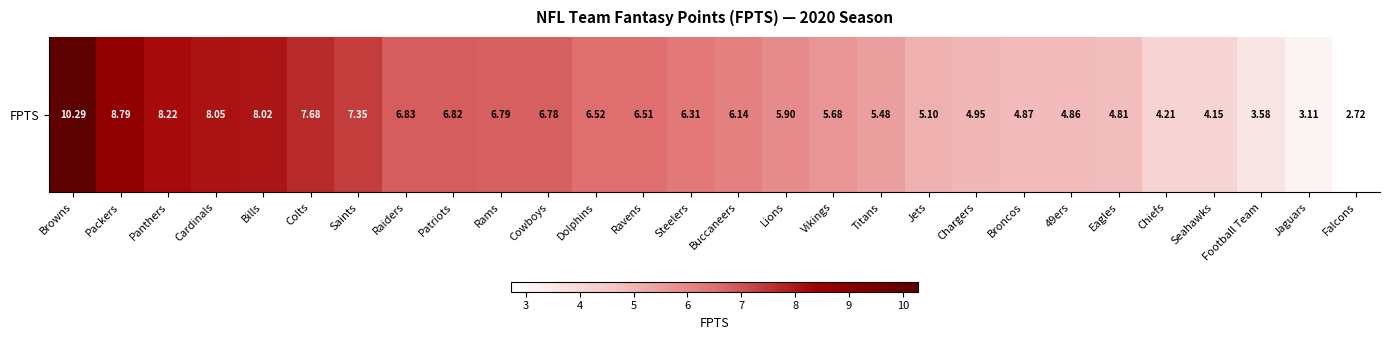

Approximately how many times larger is the value at Chargers compared to Bills?

0.6